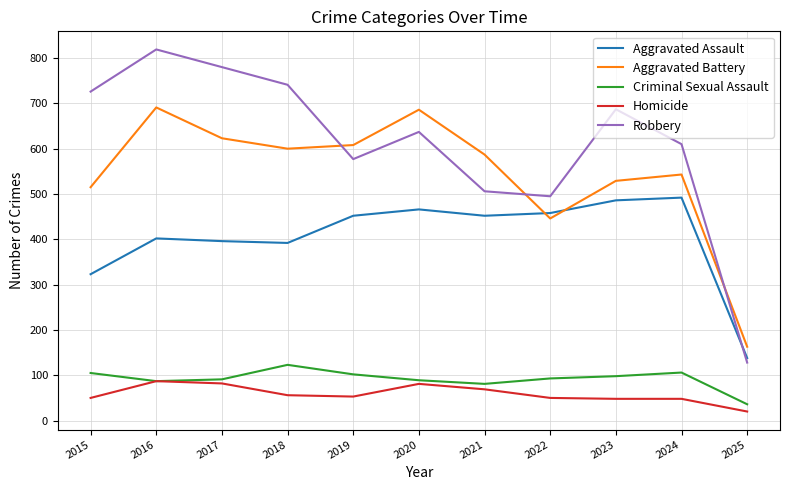

At how many categories does at least one series exceed 552?

9